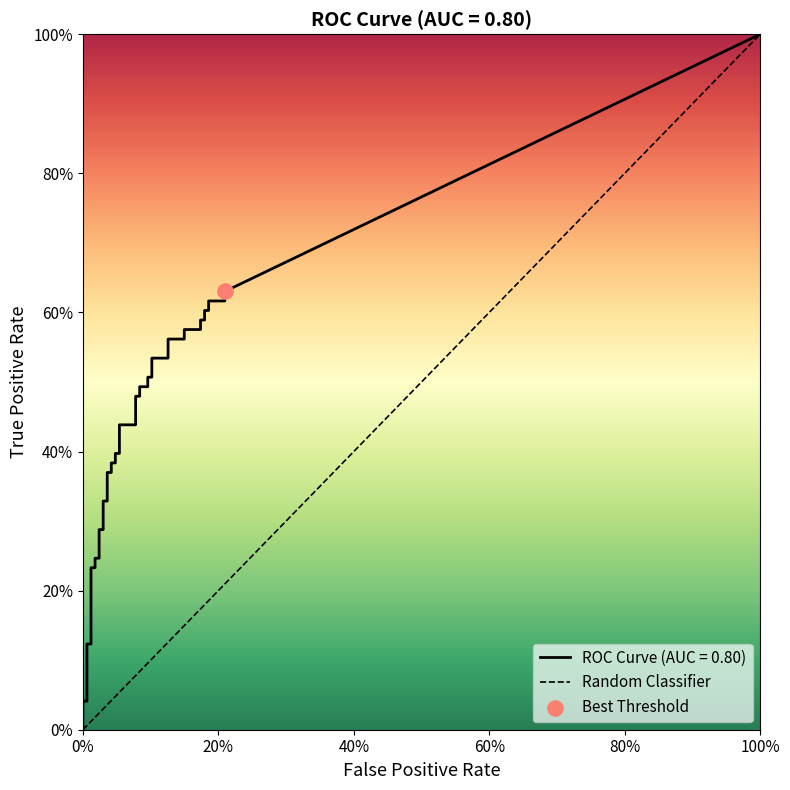

Is the value of tpr at 17 greater than the value of fpr at 16?

Yes